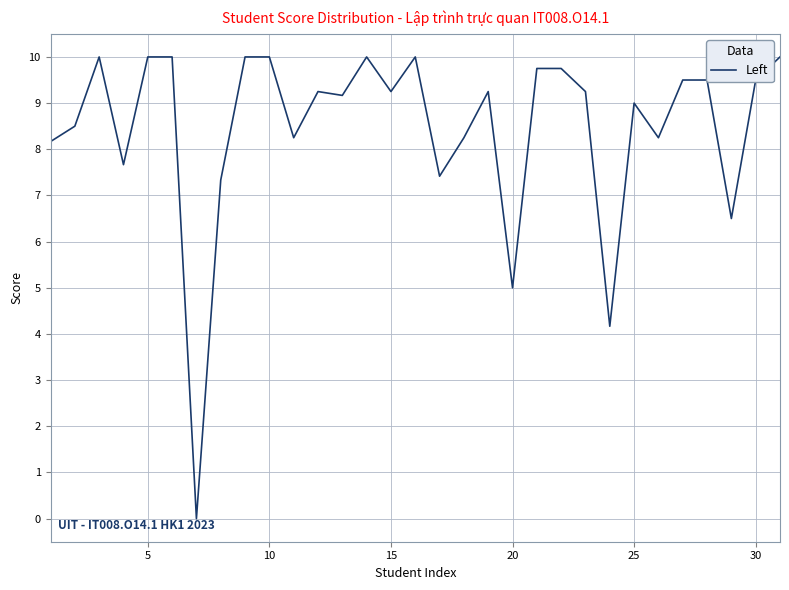

What is the difference between the maximum and minimum values?

10.0